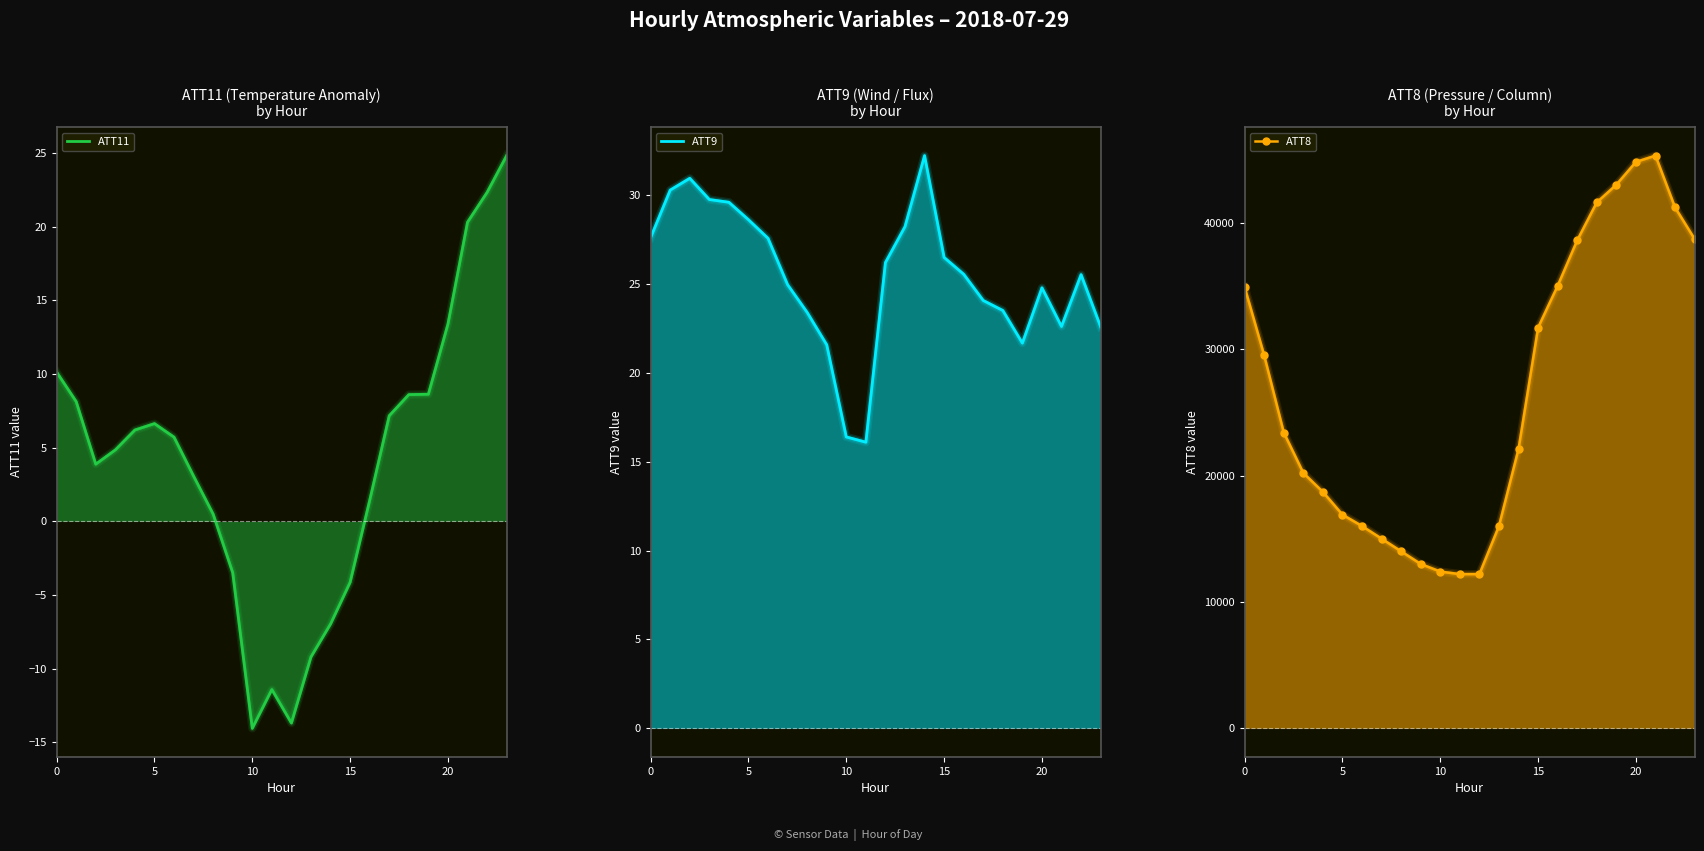

What is the sum of the ATT8 values at 13 and 11?

28200.0